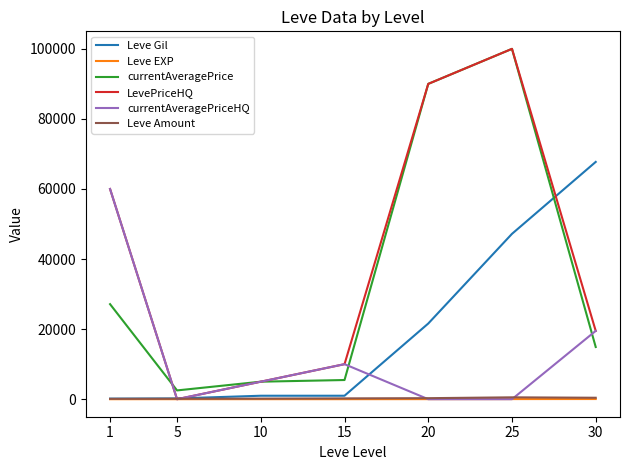

Where does the currentAveragePriceHQ series first go above 5000?

1